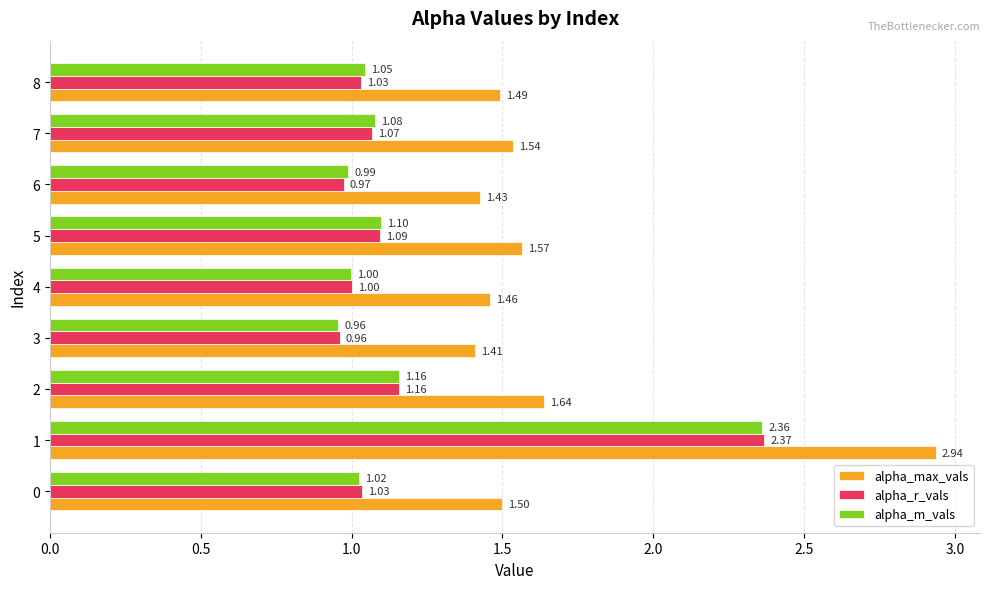

What is the total value across all series at 8?

3.6